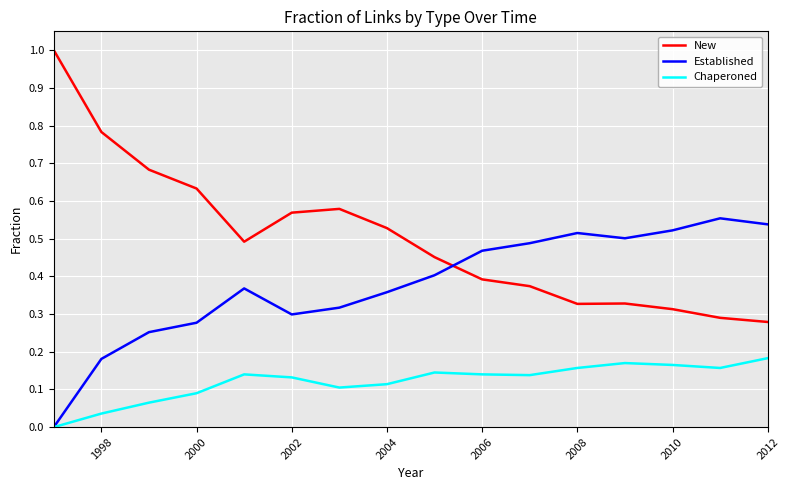

How many lines are shown in the chart?

3